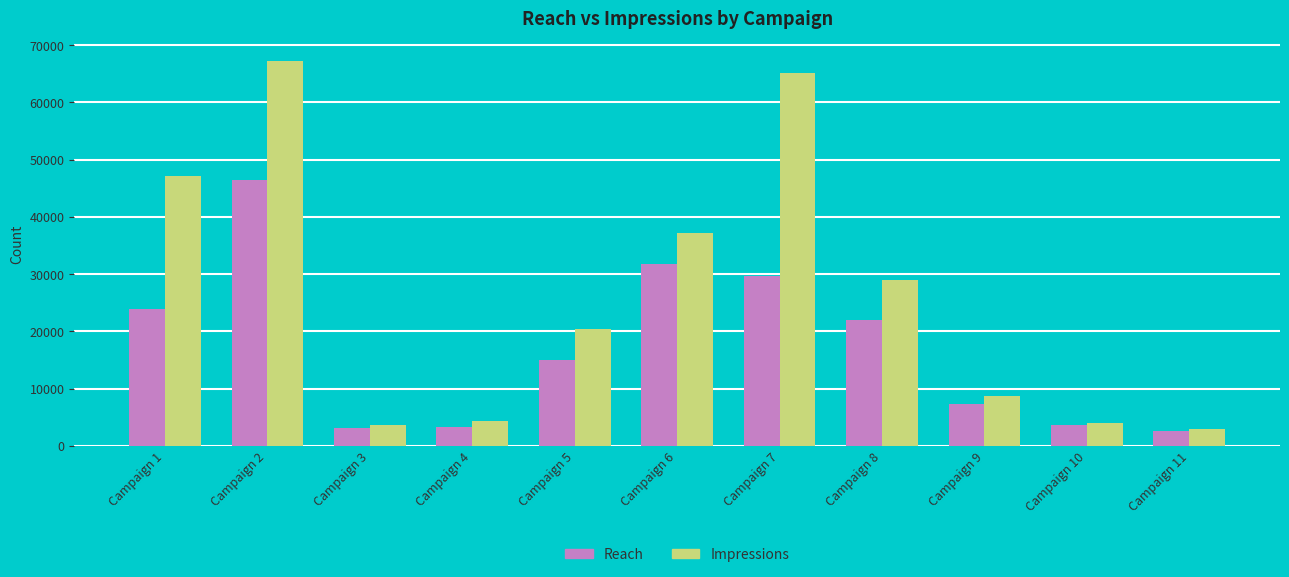

Is the value of Impressions at Campaign 8 greater than the value of Reach at Campaign 7?

No